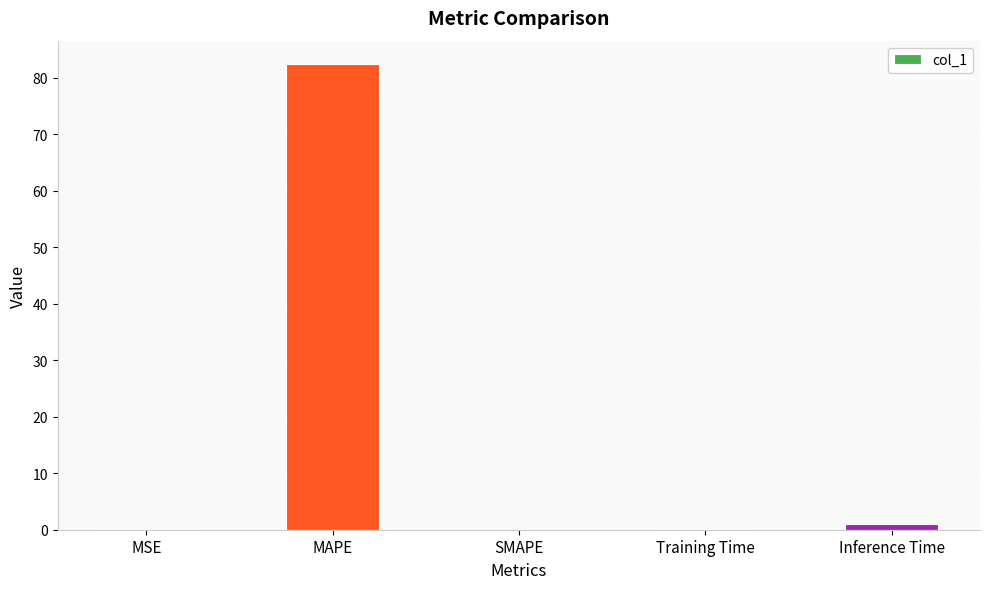

What is the average value?

16.7